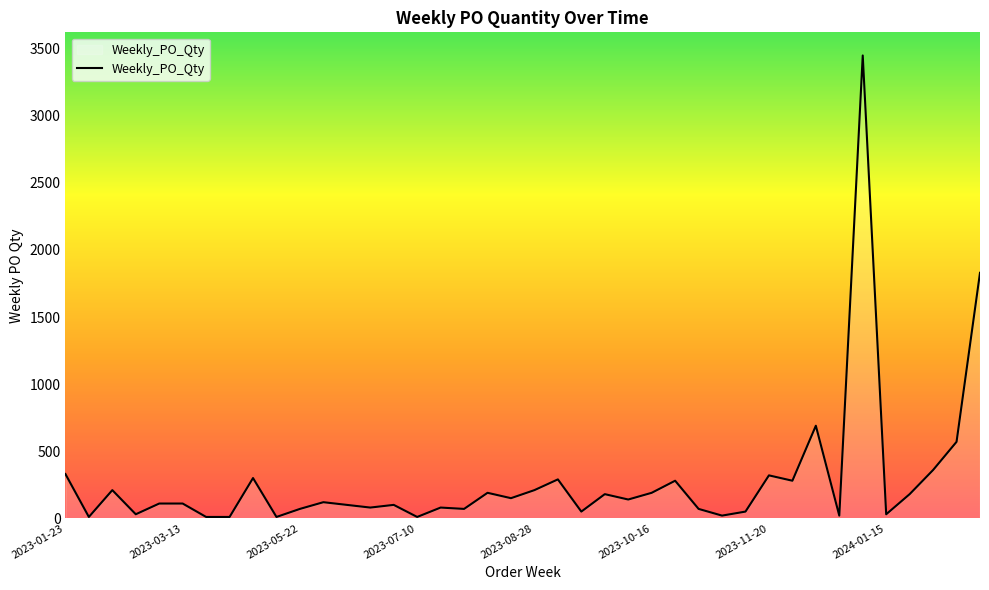

What is the greatest value displayed?

3450